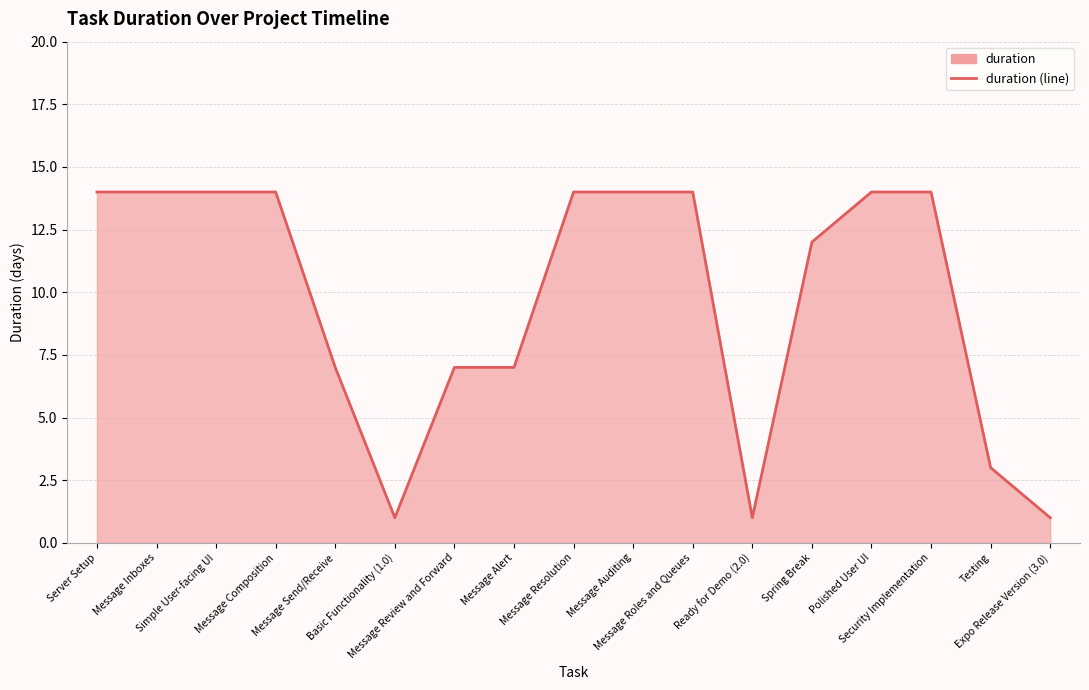

Reading right to left, what are all the values shown in this chart?

Expo Release Version (3.0)=1	Testing=3	Security Implementation=14	Polished User UI=14	Spring Break=12	Ready for Demo (2.0)=1	Message Roles and Queues=14	Message Auditing=14	Message Resolution=14	Message Alert=7	Message Review and Forward=7	Basic Functionality (1.0)=1	Message Send/Receive=7	Message Composition=14	Simple User-facing UI=14	Message Inboxes=14	Server Setup=14